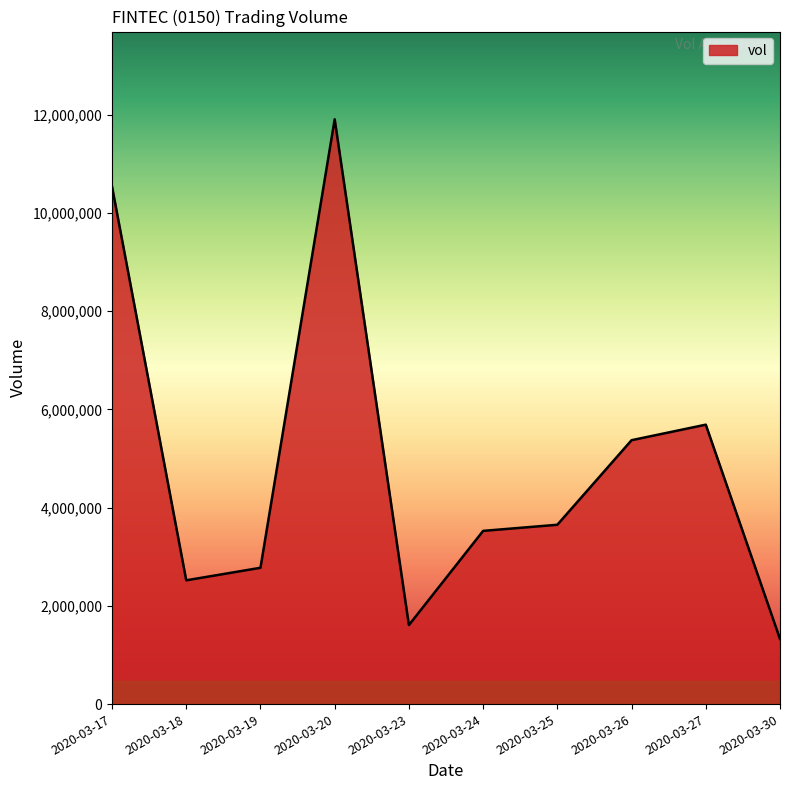

Approximately how many times larger is the value at 2020-03-27 compared to 2020-03-26?

1.1